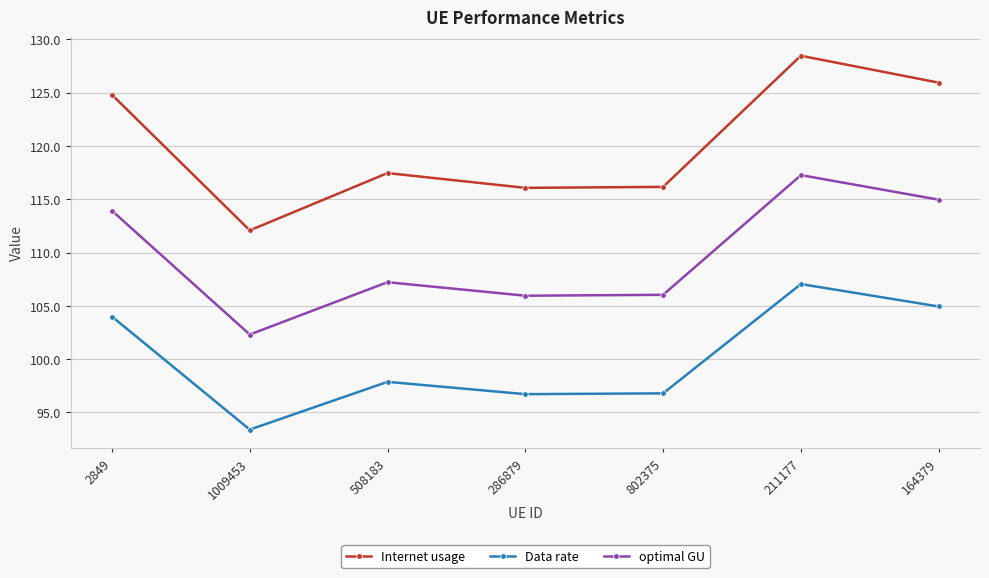

How many categories are shown in the chart?

7